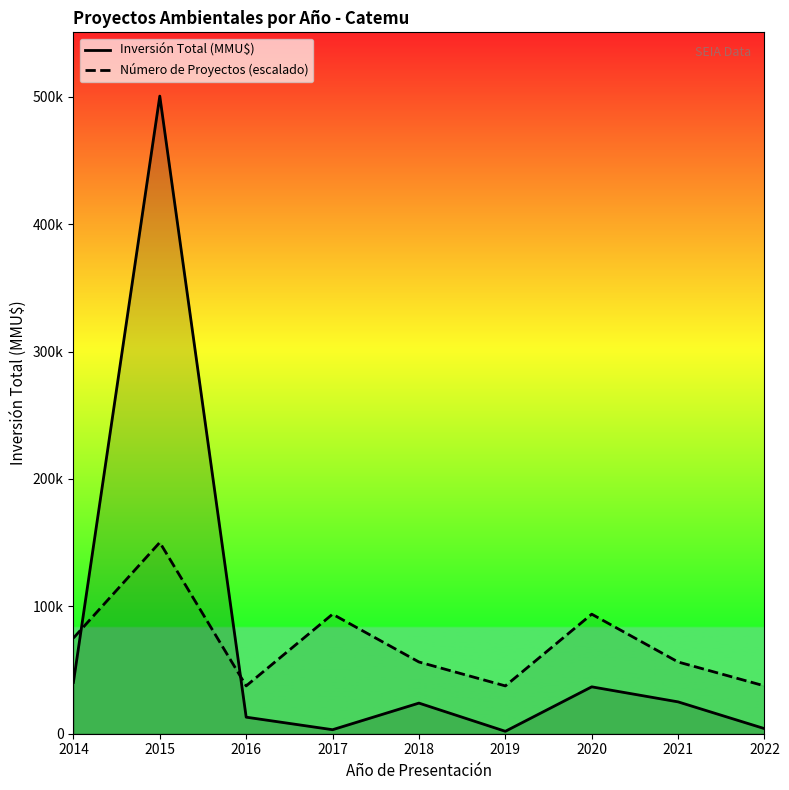

At which category does Inversión Total (MMU$) reach its first local peak?

2015